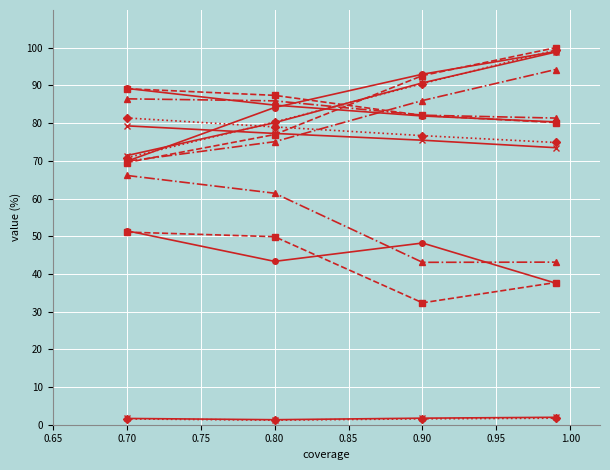

Does the chart display data point markers on the line(s)?

Yes